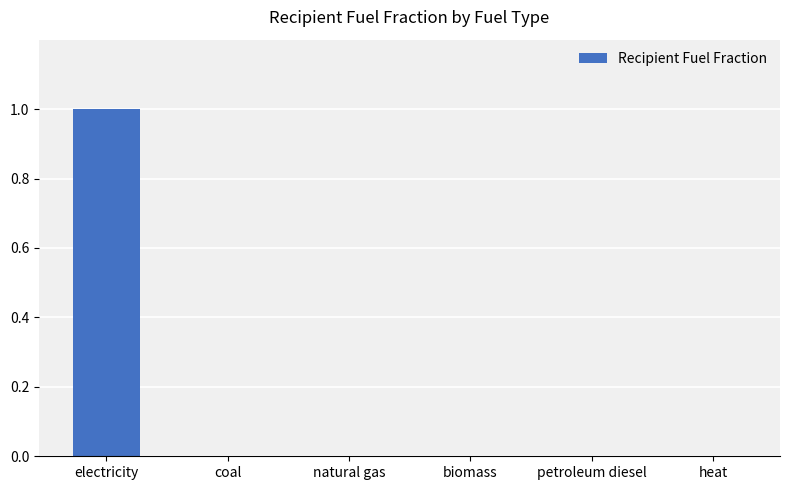

Which has a higher value, electricity or biomass?

electricity